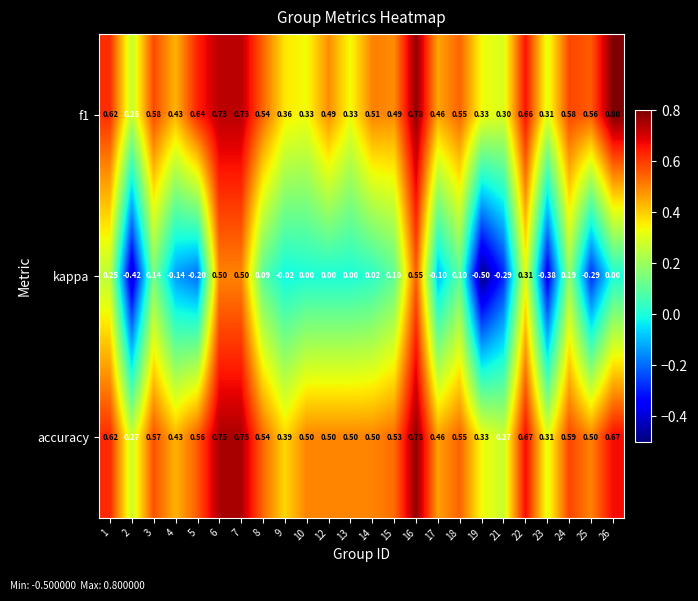

What is the total value across all series at 18?

1.2